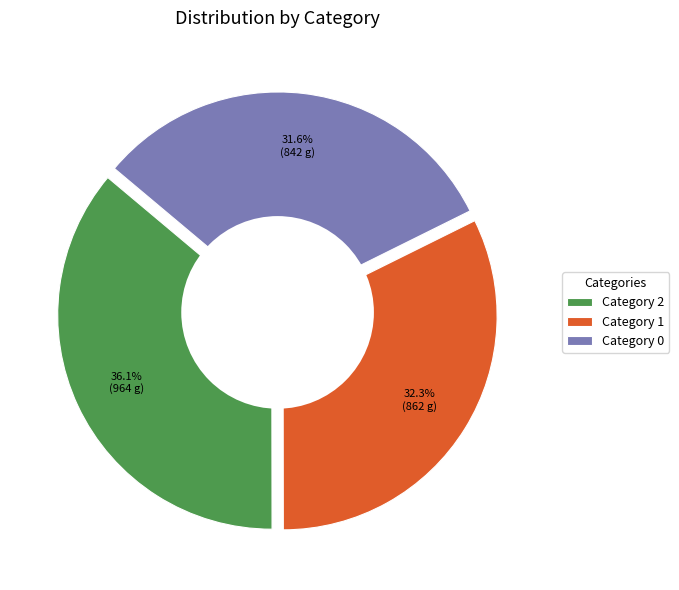

How many slices are in this pie chart?

3